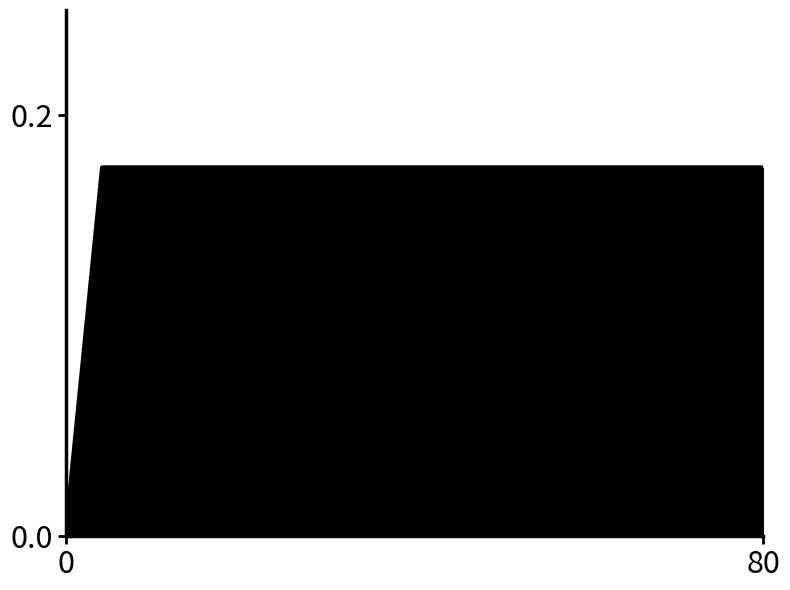

True or false: the data shows 0.0 at 0.

True